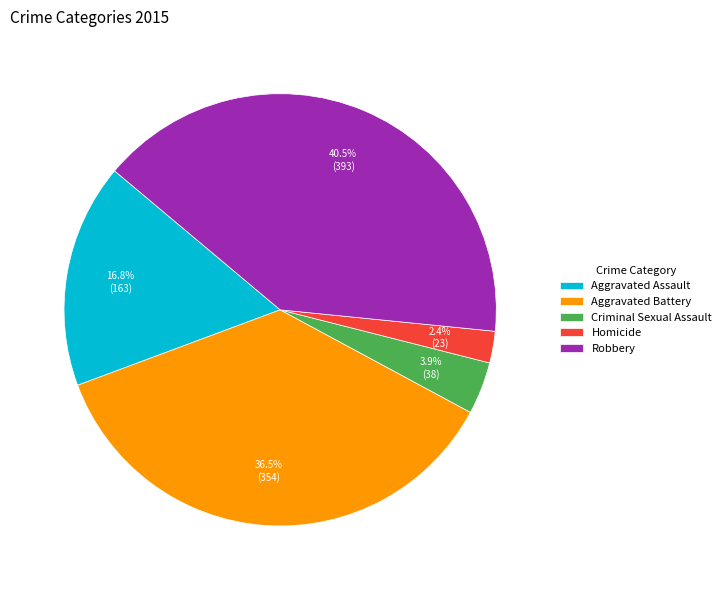

To the nearest percent, what is the combined percentage of Criminal Sexual Assault and Aggravated Assault?

21%